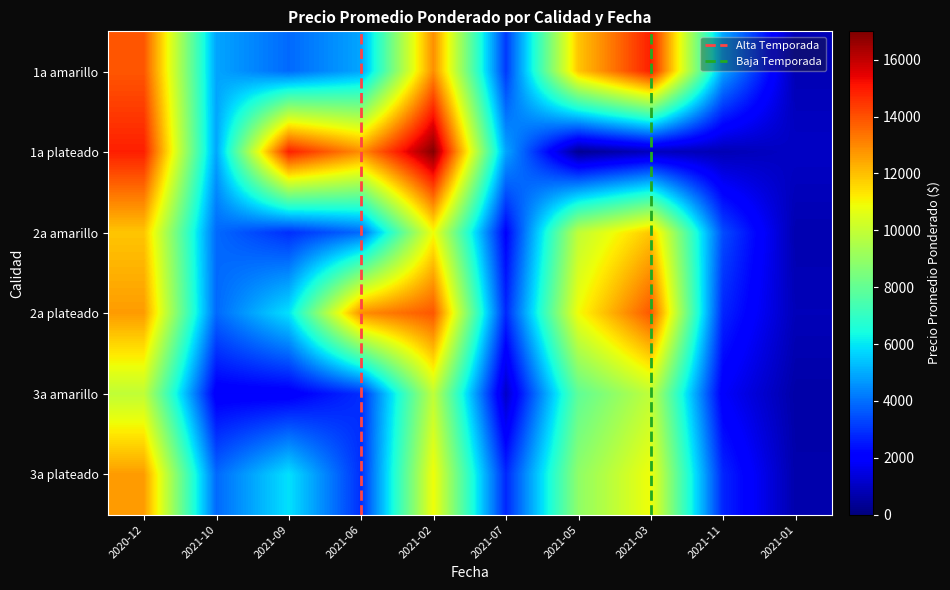

What is the sum of the 1a plateado values at 2021-09 and 2021-07?

19800